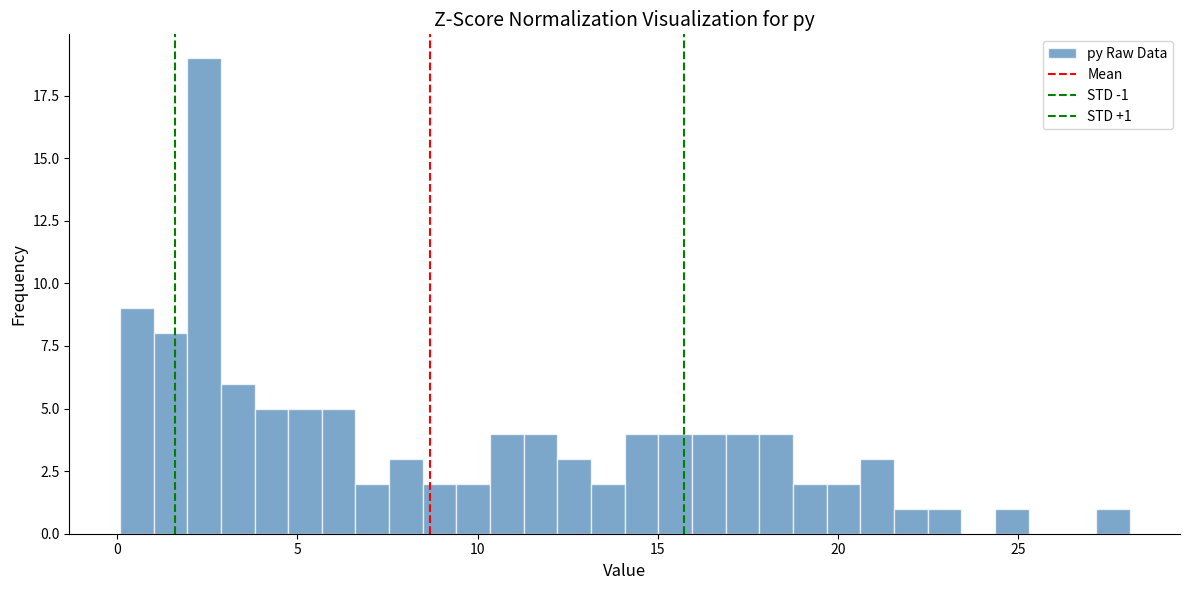

Around what value on the x-axis is the tallest bar? Give the approximate position of its centre, as read against the axis.

2.5